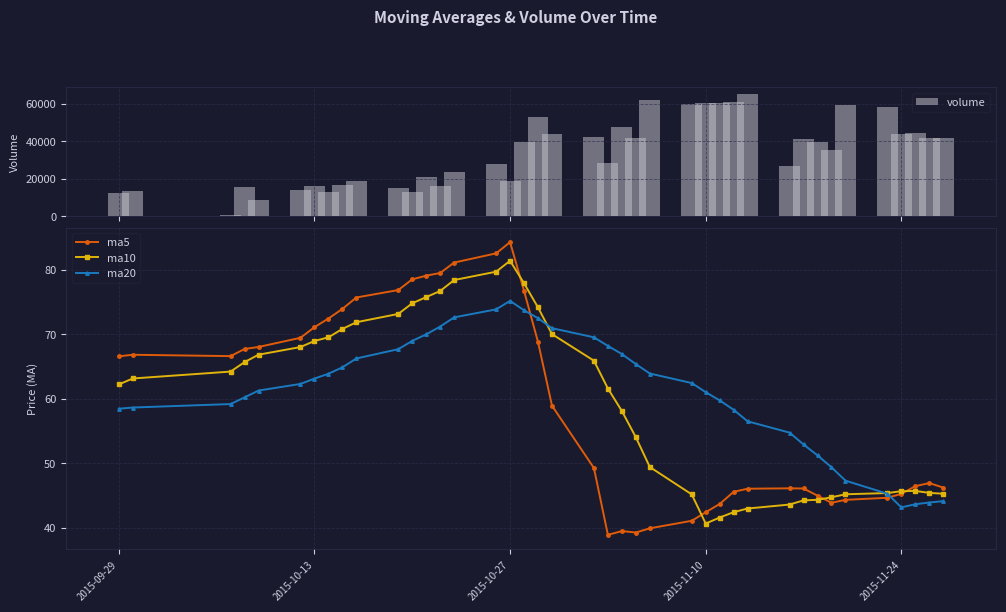

What is the difference between the maximum and minimum values in the volume series?

64777.5